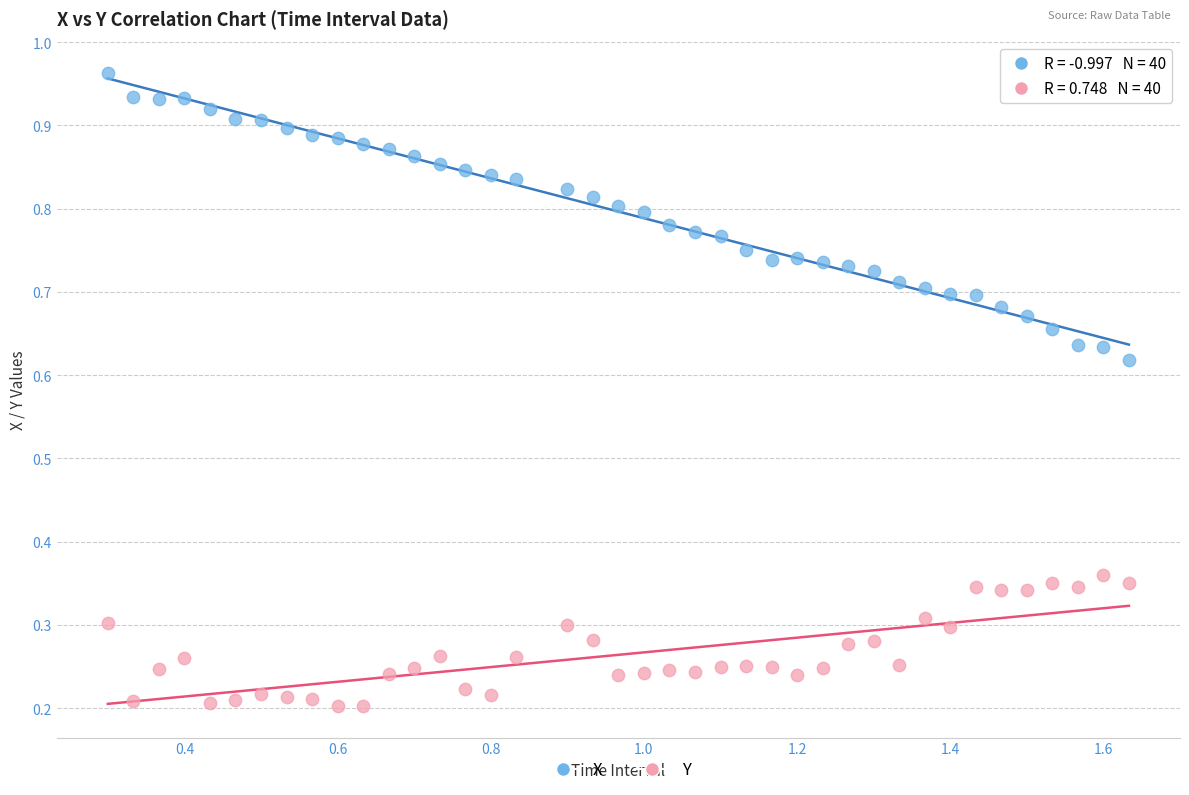

Which series contains the lowest Y value?

Y